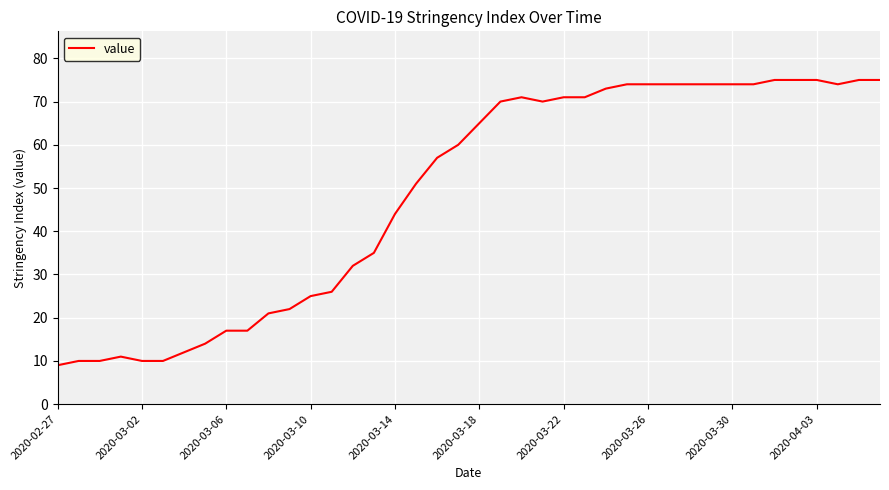

What is the difference between the second highest and second lowest values?

65